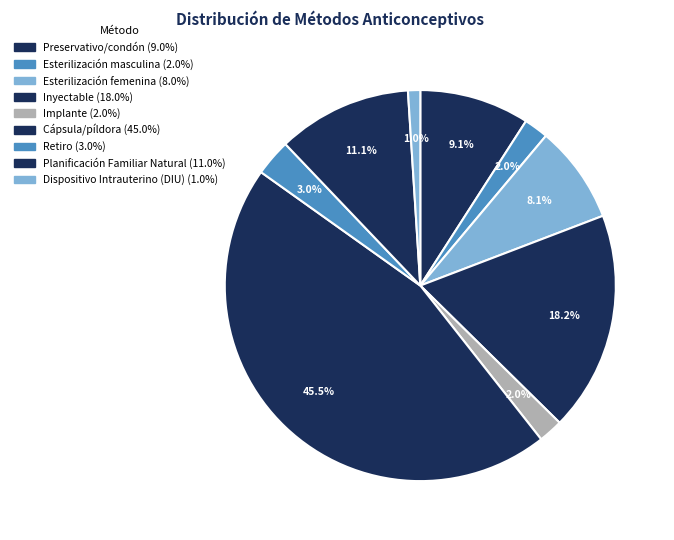

To the nearest percent, what is the average slice percentage?

11%